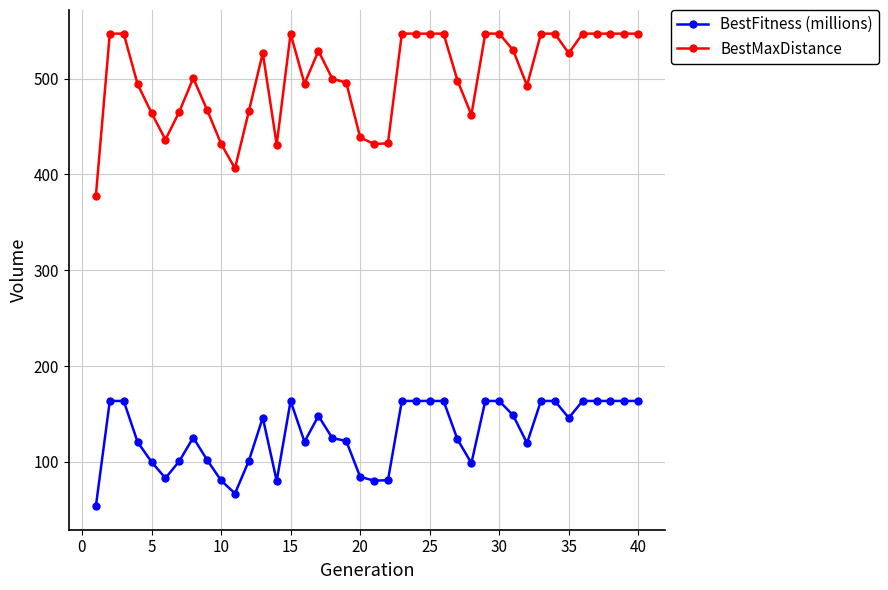

What is the greatest value displayed?

547.0